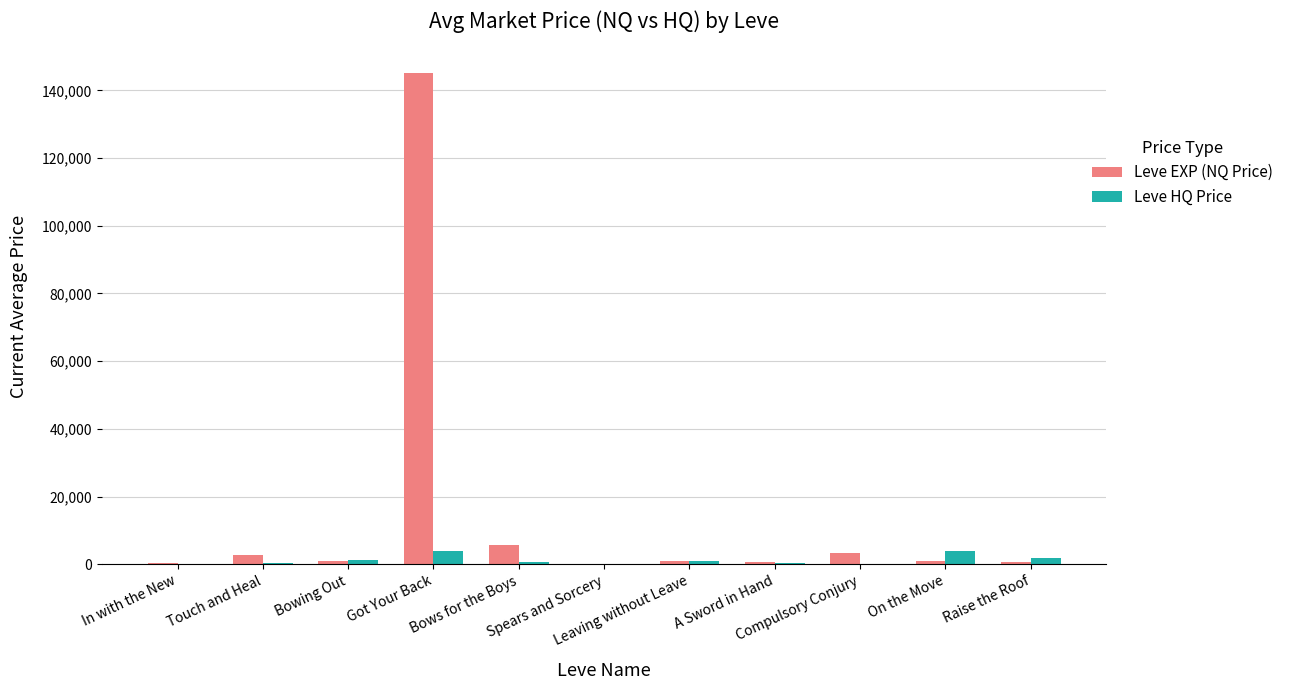

What is the sum of all Leve EXP (NQ Price) values?

161983.1